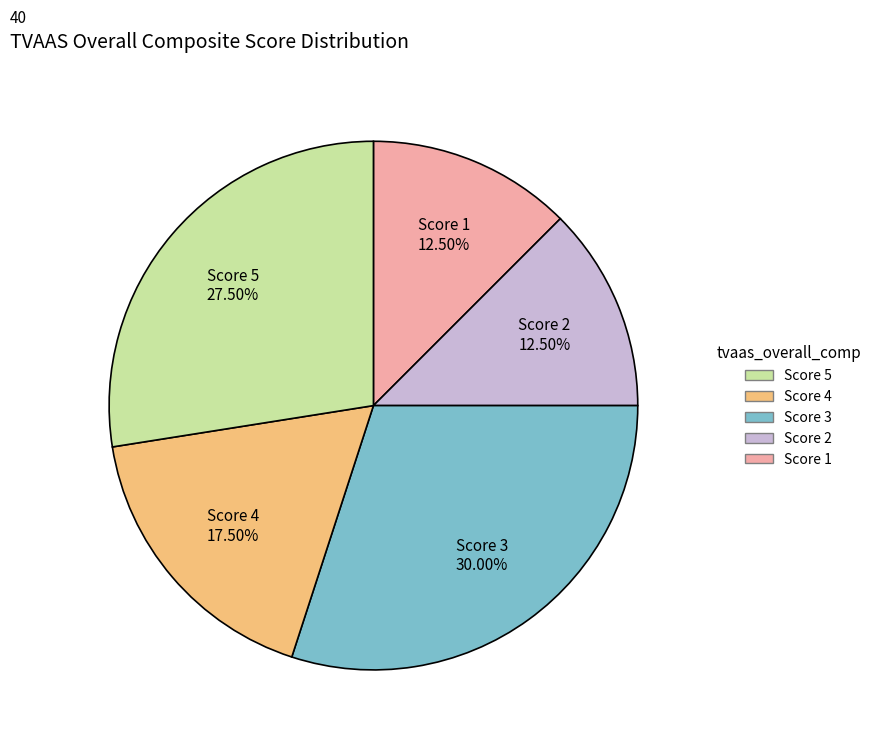

What is the largest slice in the pie chart?

Score 3